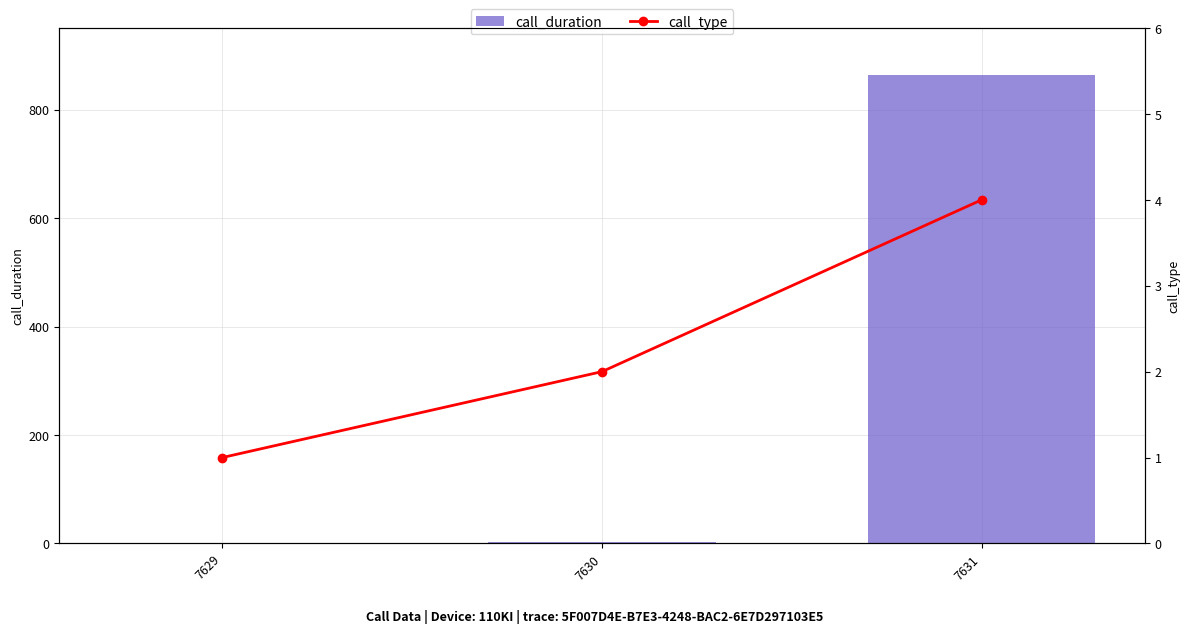

Rank the series by their average value, from highest to lowest.

call_duration, call_type